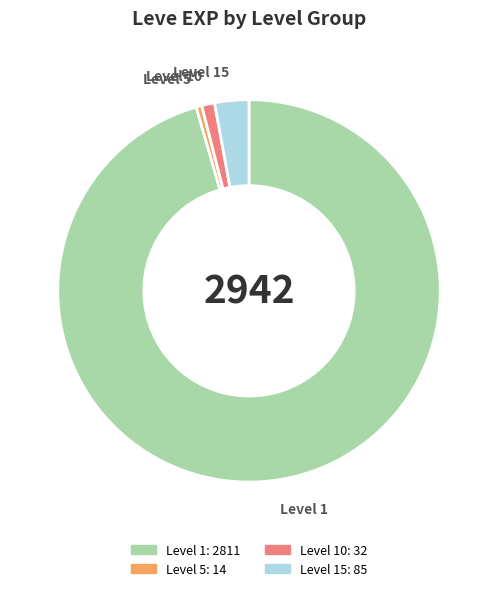

Rank the categories by value from highest to lowest.

Level 1, Level 15, Level 10, Level 5